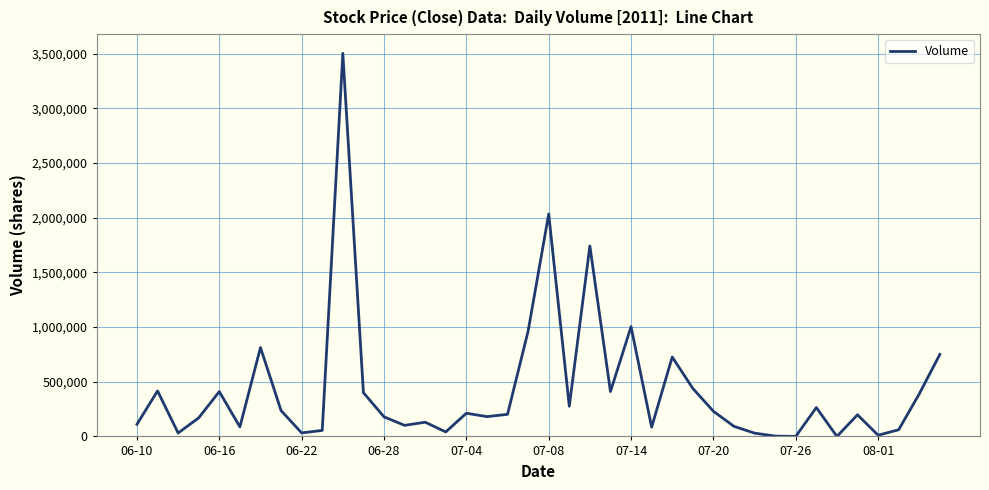

Does the chart have visible grid lines?

Yes